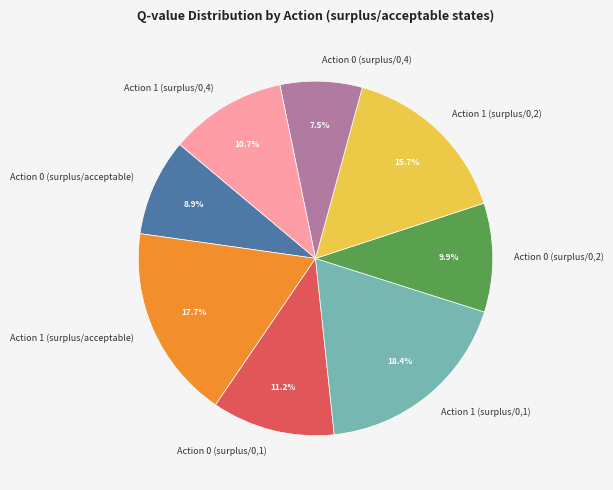

Which slice is the smallest?

Action 0 (surplus/0,4)